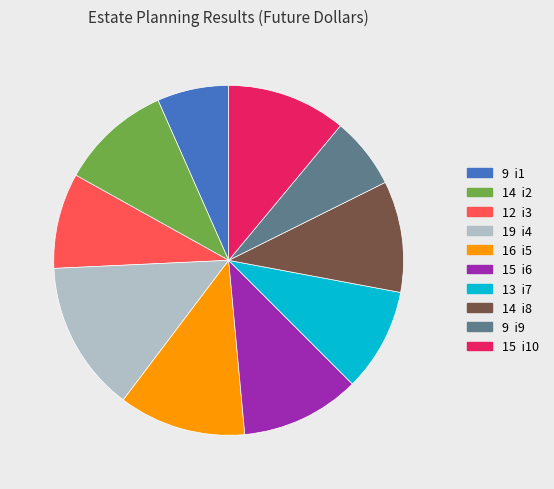

How many slices are in this pie chart?

10